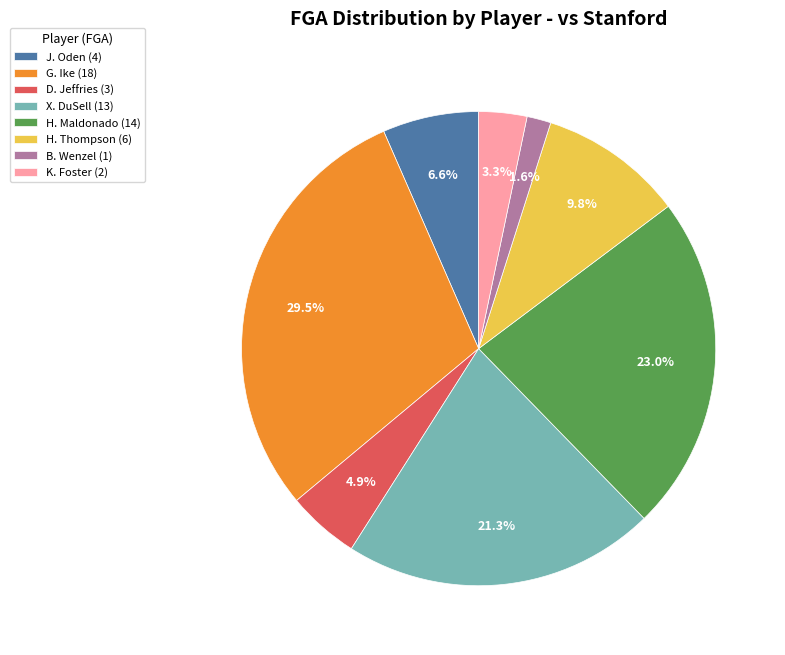

Count the number of slices in the pie.

8